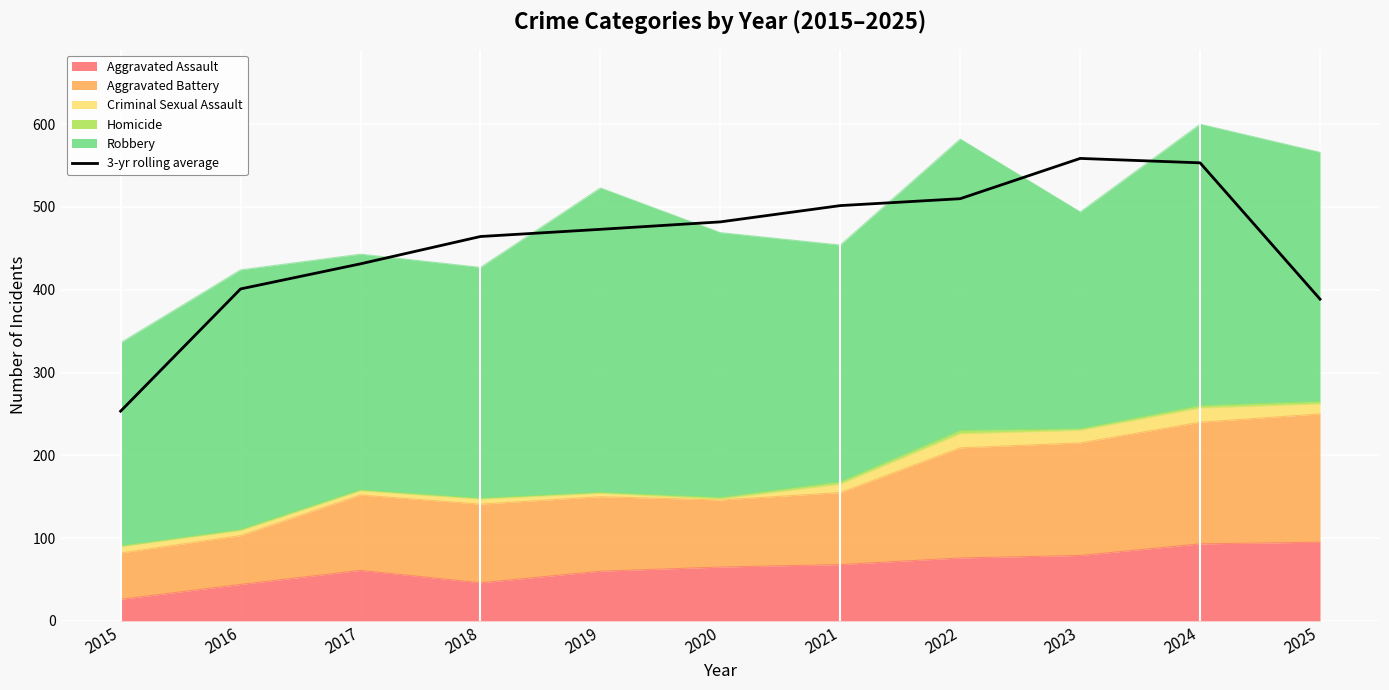

Rank the categories by value from highest to lowest.

2023, 2024, 2022, 2021, 2020, 2019, 2018, 2017, 2016, 2025, 2015